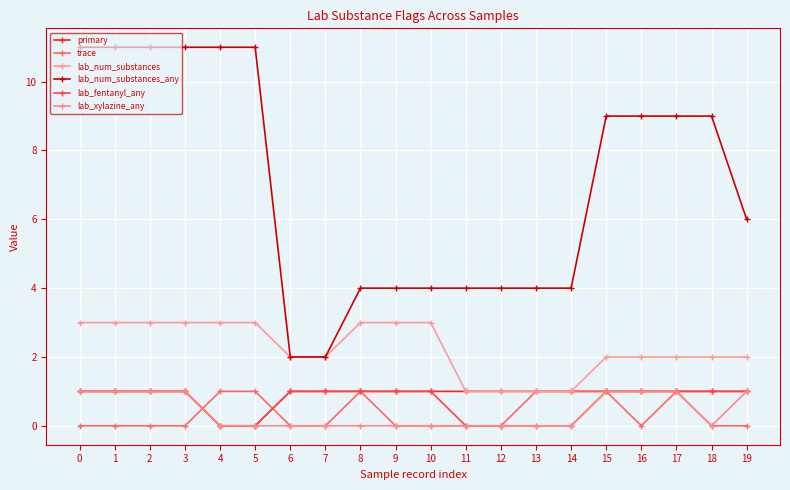

Which series has the largest range (max minus min)?

lab_num_substances_any